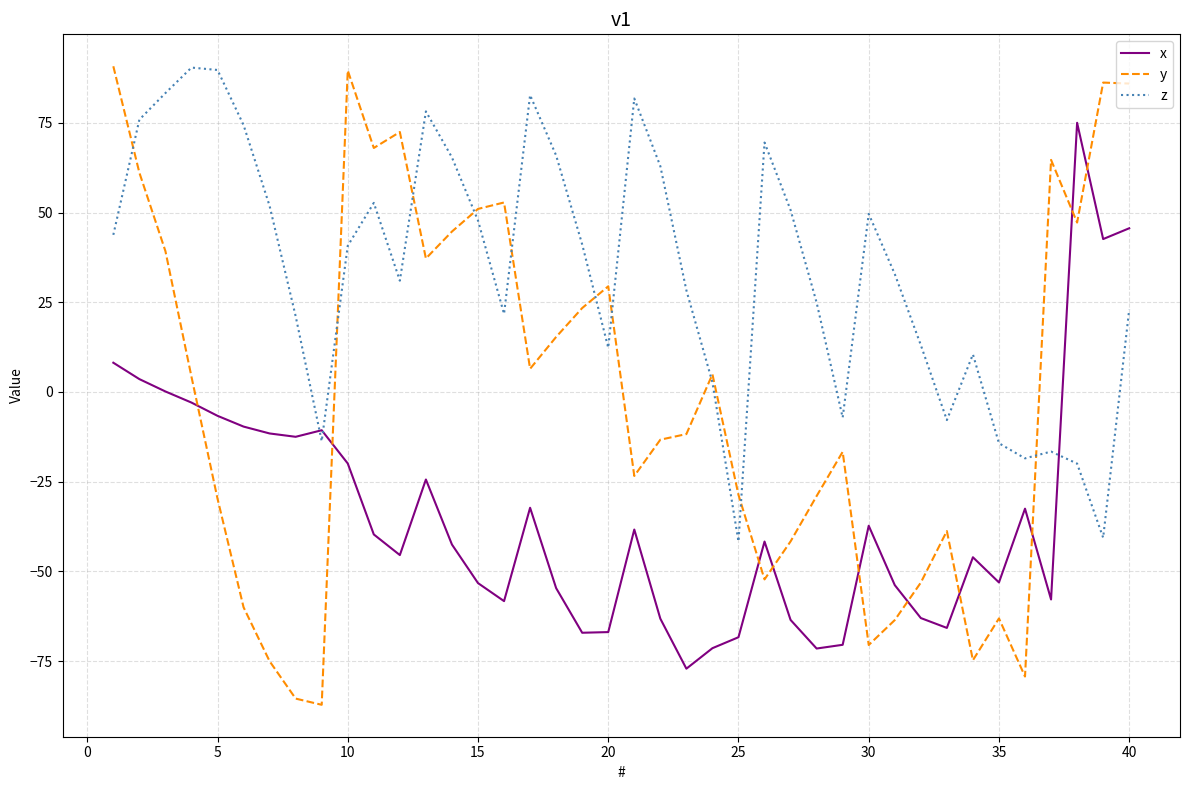

Which series has the largest total across all categories?

z